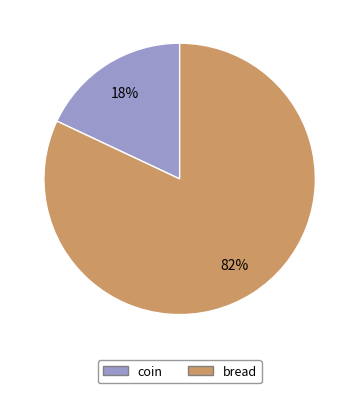

Which category has the biggest portion of the pie?

bread